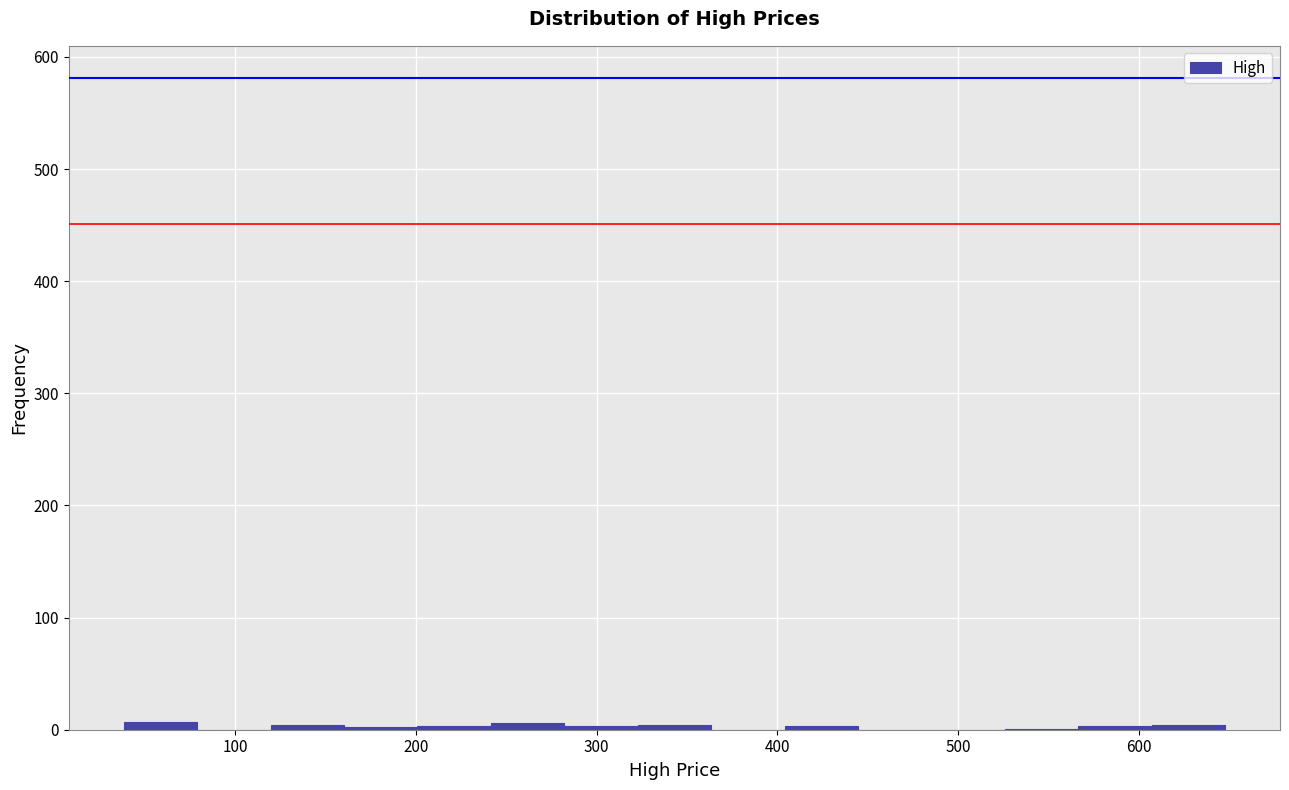

Reading left to right, transcribe this chart: for each bar, give the range it covers on the x-axis and its height. Neither the bar edges nor the heights are printed on the chart, so give them approximately, as read against the axes.

40 to 80: under 10
80 to 120: 0
120 to 160: under 10
160 to 200: under 10
200 to 240: under 10
240 to 280: under 10
280 to 320: under 10
320 to 360: under 10
360 to 400: 0
400 to 440: under 10
440 to 490: 0
490 to 530: 0
530 to 570: under 10
570 to 610: under 10
610 to 650: under 10